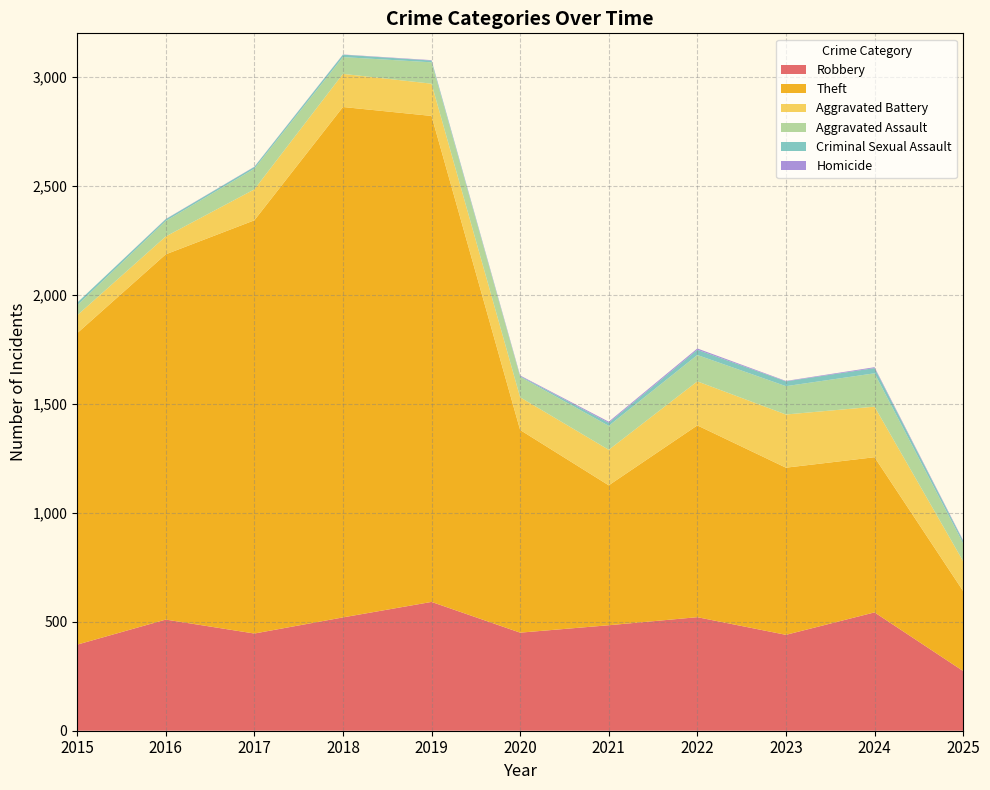

Reading left to right, extract all data points from this chart.

Robbery: 395	510	446	520	591	450	484	521	440	543	274
Theft: 1429	1676	1896	2342	2230	930	642	880	767	712	367
Aggravated Battery: 82	82	142	152	148	150	163	202	244	232	137
Aggravated Assault: 46	71	95	77	98	94	110	121	130	153	82
Criminal Sexual Assault: 12	8	8	11	8	3	14	24	22	24	11
Homicide: 0	1	1	1	2	3	5	6	2	4	3